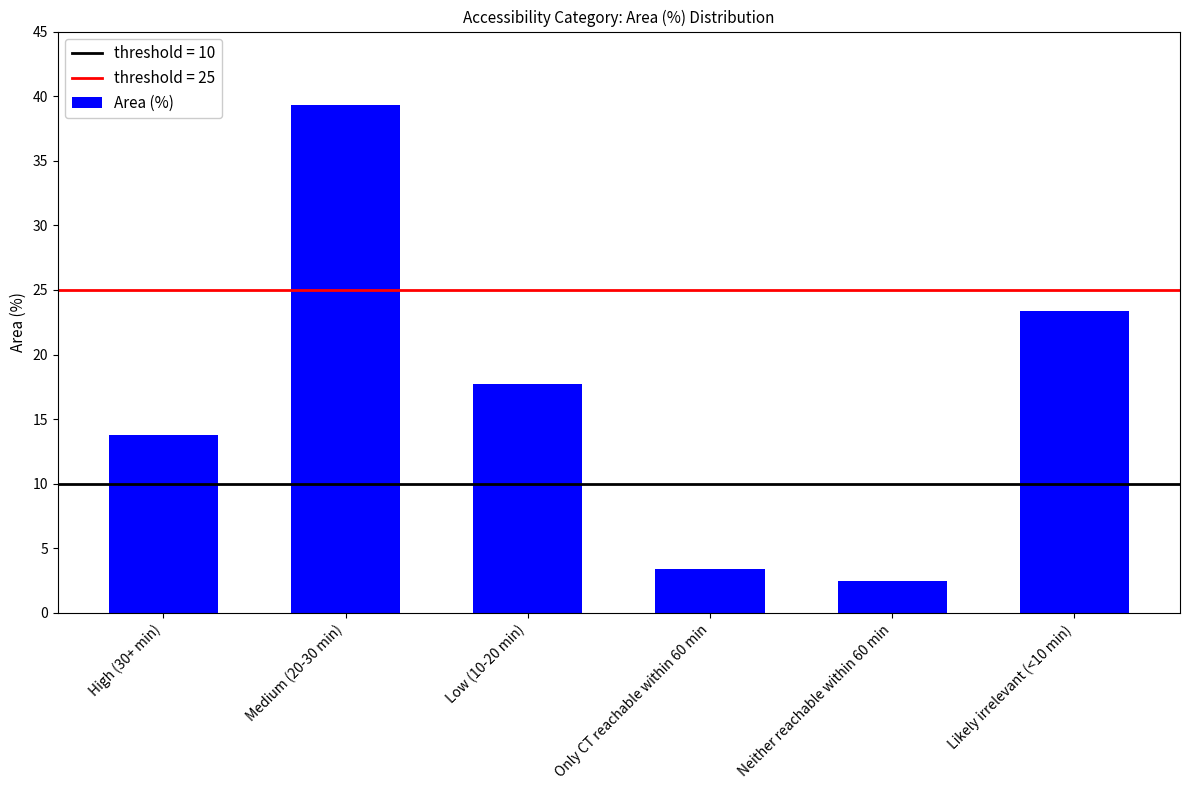

Where is the data nearest to the value 20?

Low (10-20 min)